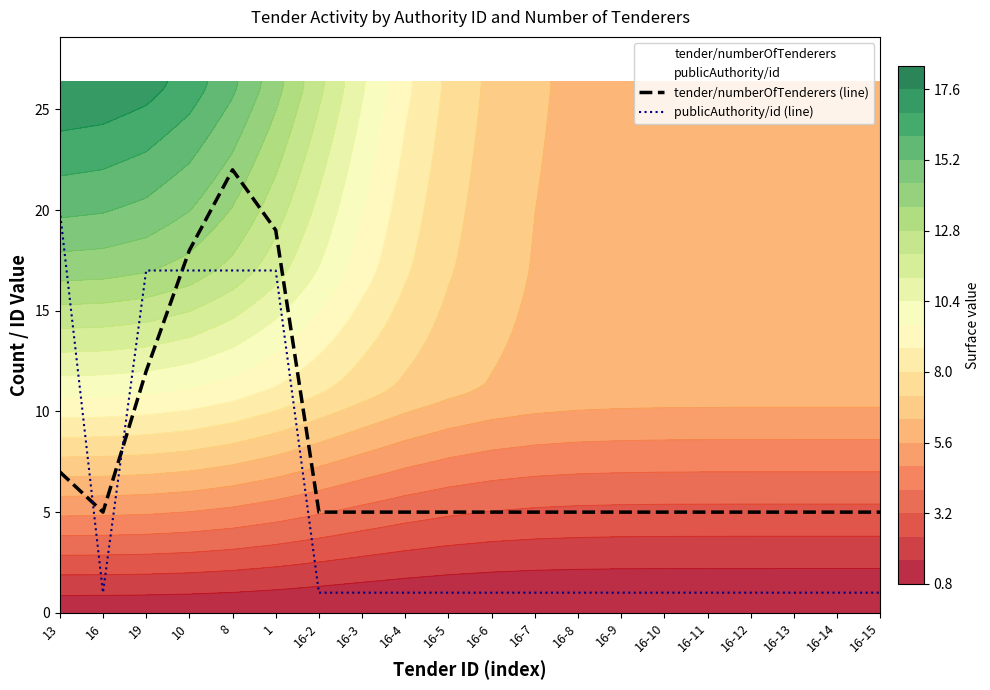

Between 19 and 16-7, which is larger?

19